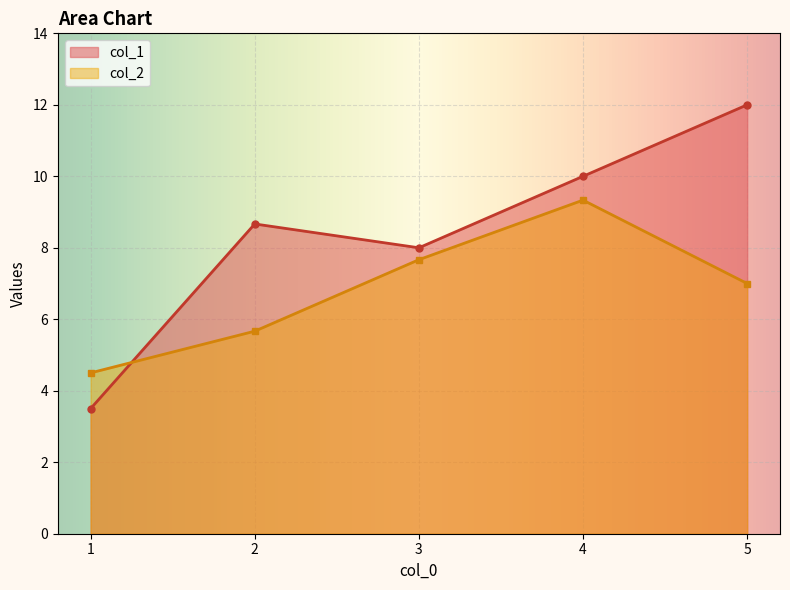

What is the average value of the col_2 series?

6.8